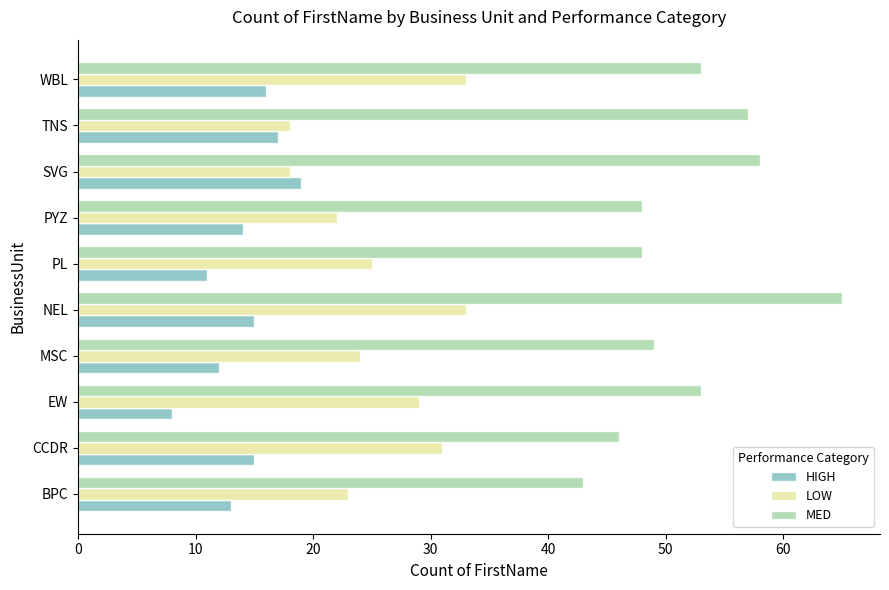

Rank the series by their maximum value, from highest to lowest.

MED, LOW, HIGH